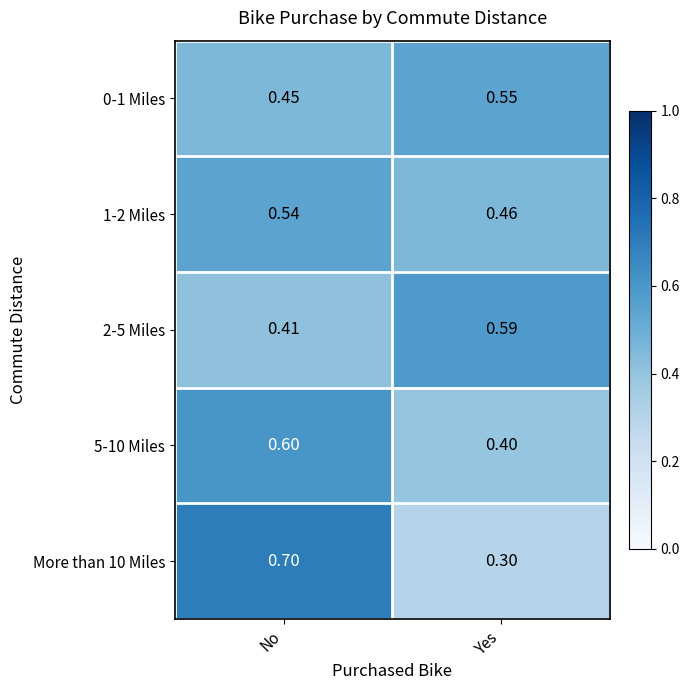

Which series has the largest range (max minus min)?

More than 10 Miles